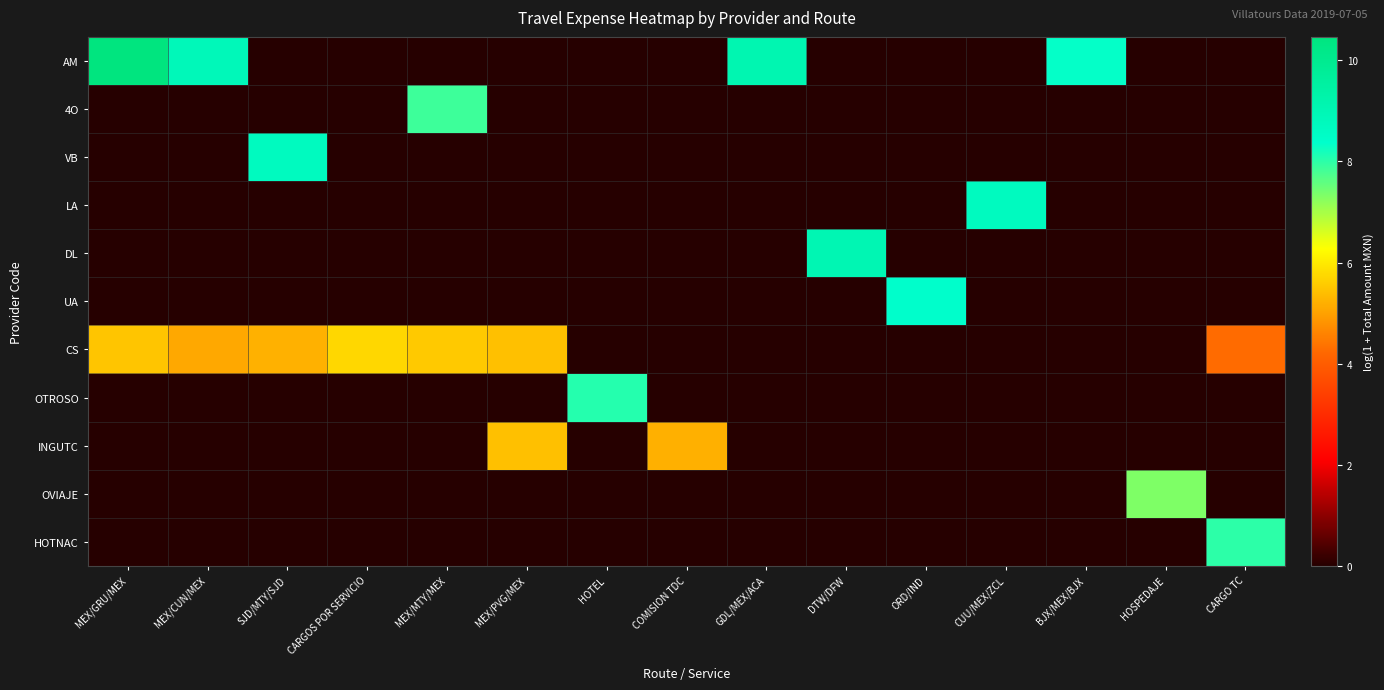

List the series in order of their peak value, highest first.

AM, DL, LA, VB, UA, OTROSO, HOTNAC, 4O, OVIAJE, CS, INGUTC